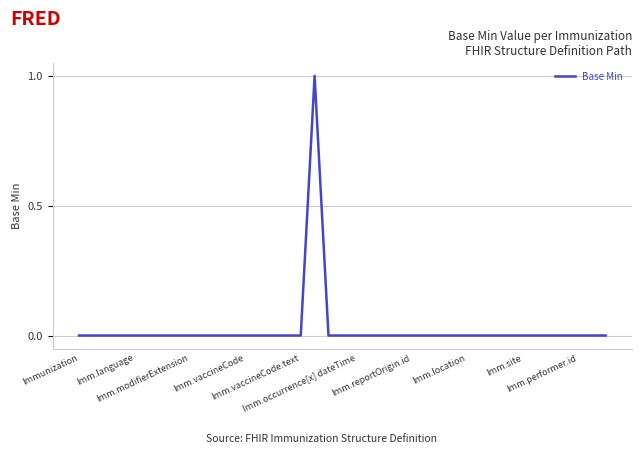

What is the greatest value displayed?

1